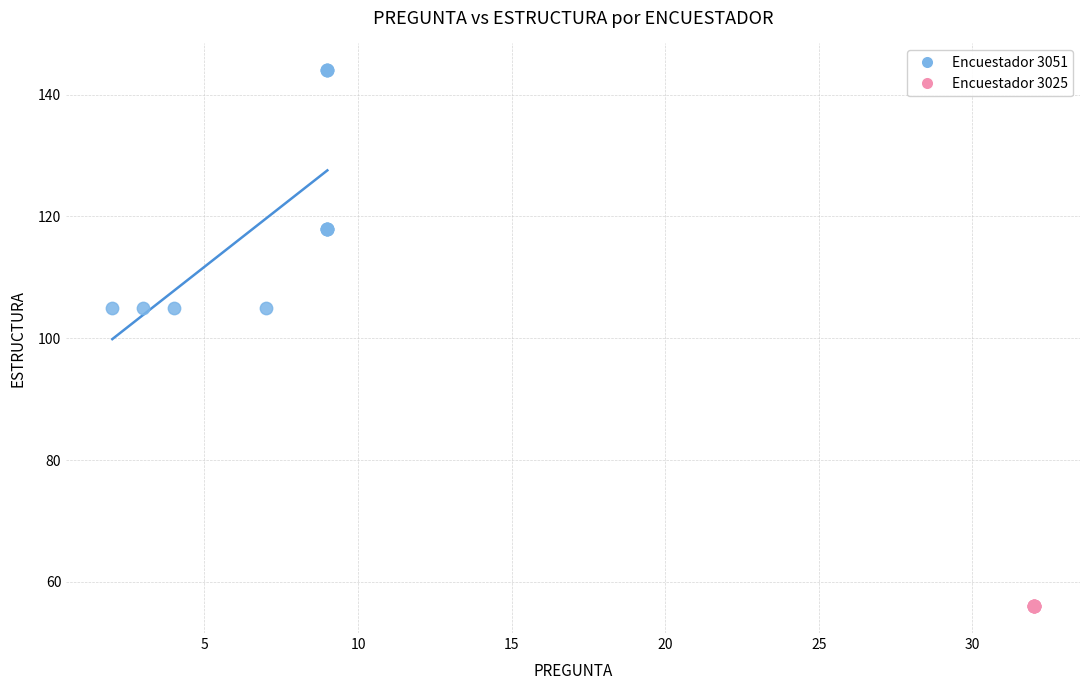

Which series reaches the maximum Y coordinate?

Encuestador 3051